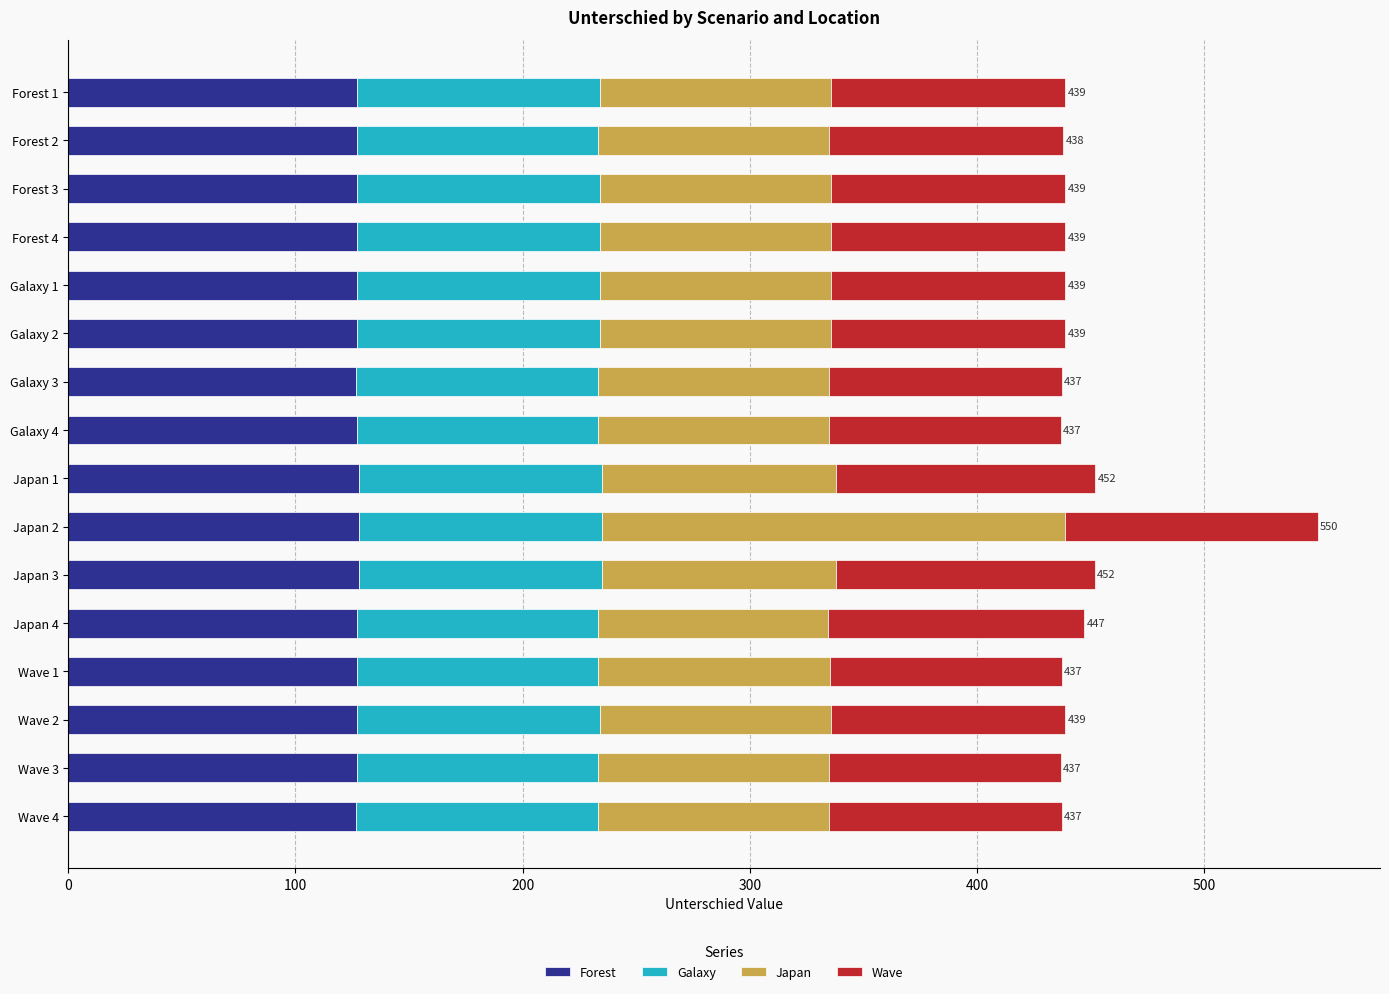

At which category is the sum across all series the highest?

Japan 2